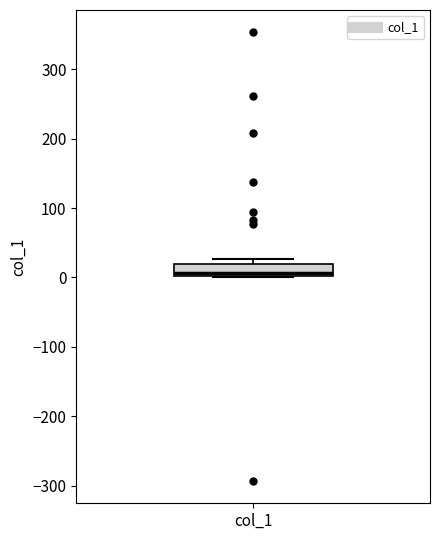

Transcribe this box plot: give where the median line is, the range the box spans, and where the two whiskers end, as read against the y-axis. The values are not printed on the chart, so give them approximately, as read against the axis.

median 10, box 0 to 20, whiskers 0 to 30